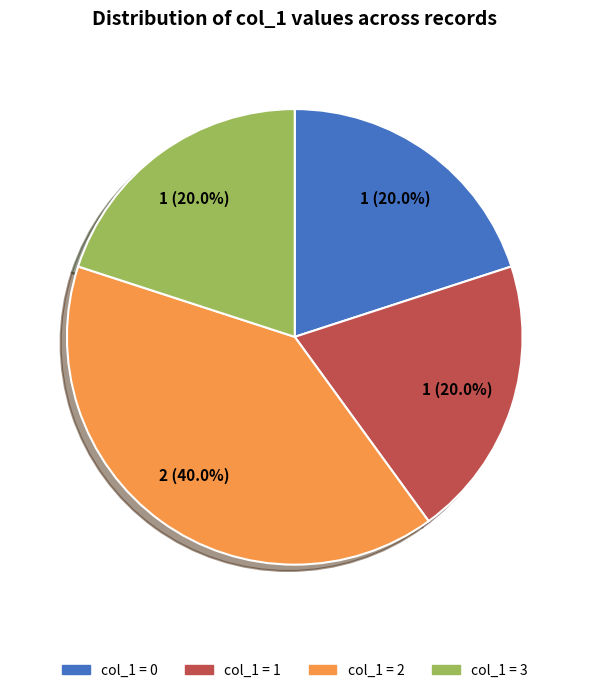

Does any single category account for the majority?

No